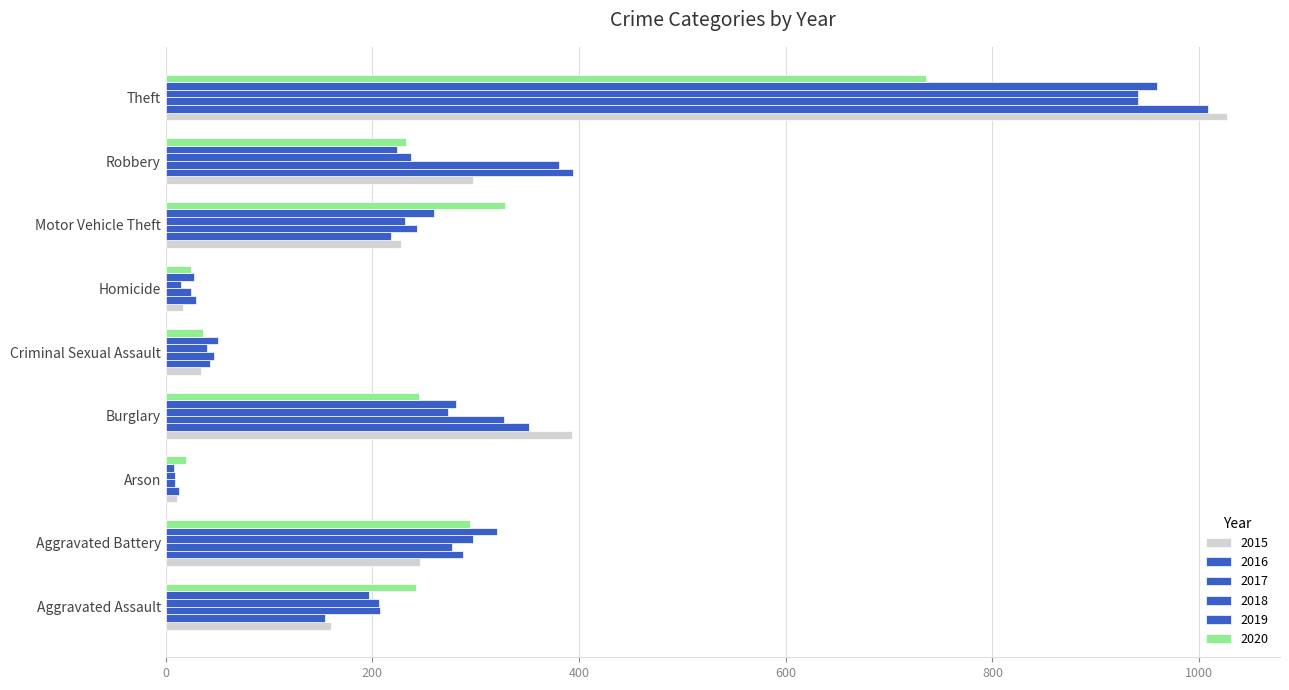

At how many categories does at least one series exceed 25?

8